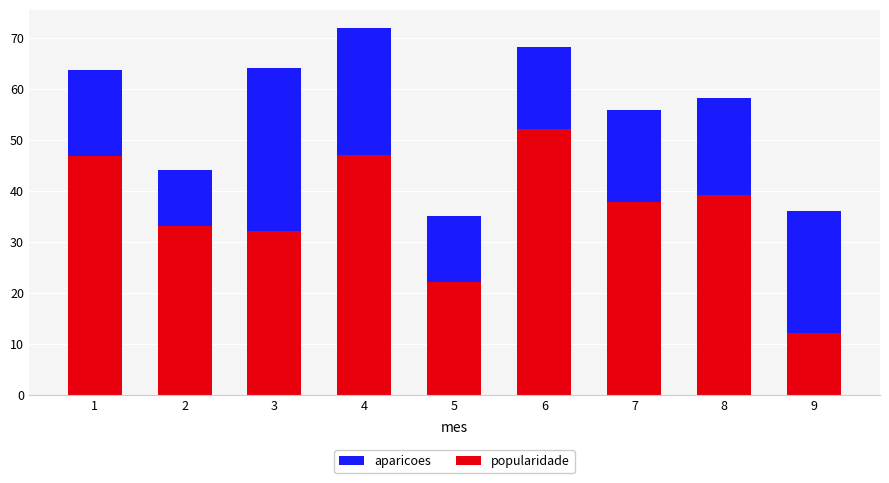

True or false: popularidade has a value of 87.2 at 6.

False